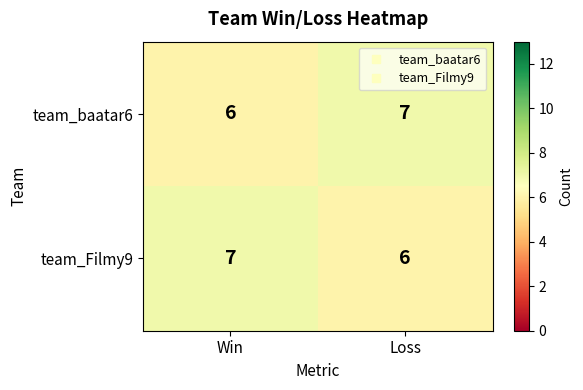

What is the difference between the highest and lowest values at Win?

1